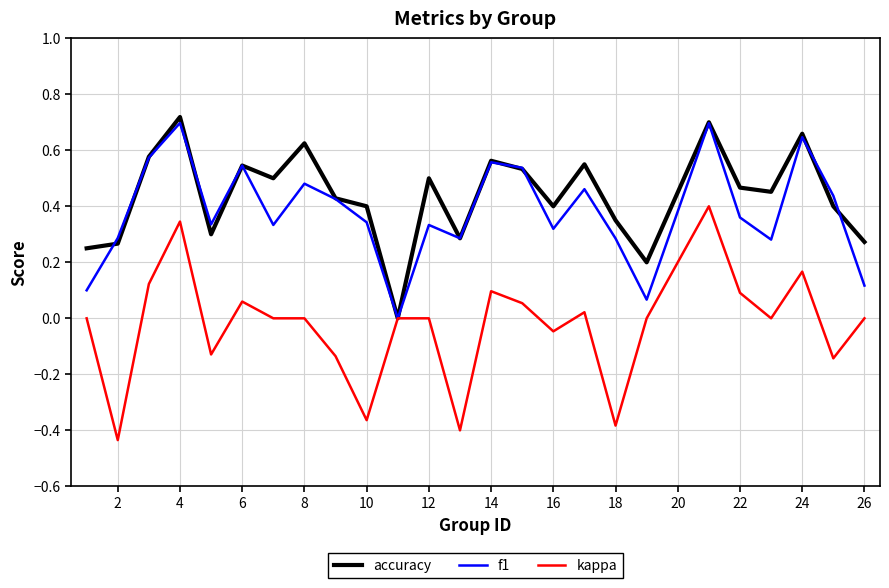

Which series has the widest spread of values?

kappa